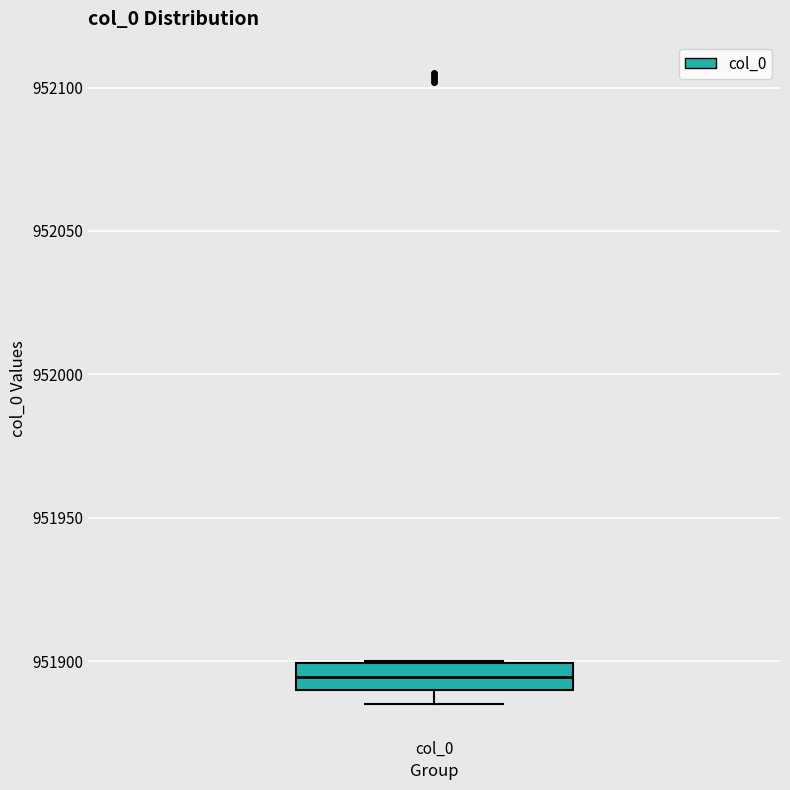

Transcribe this box plot: give where the median line is, the range the box spans, and where the two whiskers end, as read against the y-axis. The values are not printed on the chart, so give them approximately, as read against the axis.

median 951895, box 951890 to 951900, whiskers 951885 to 951900